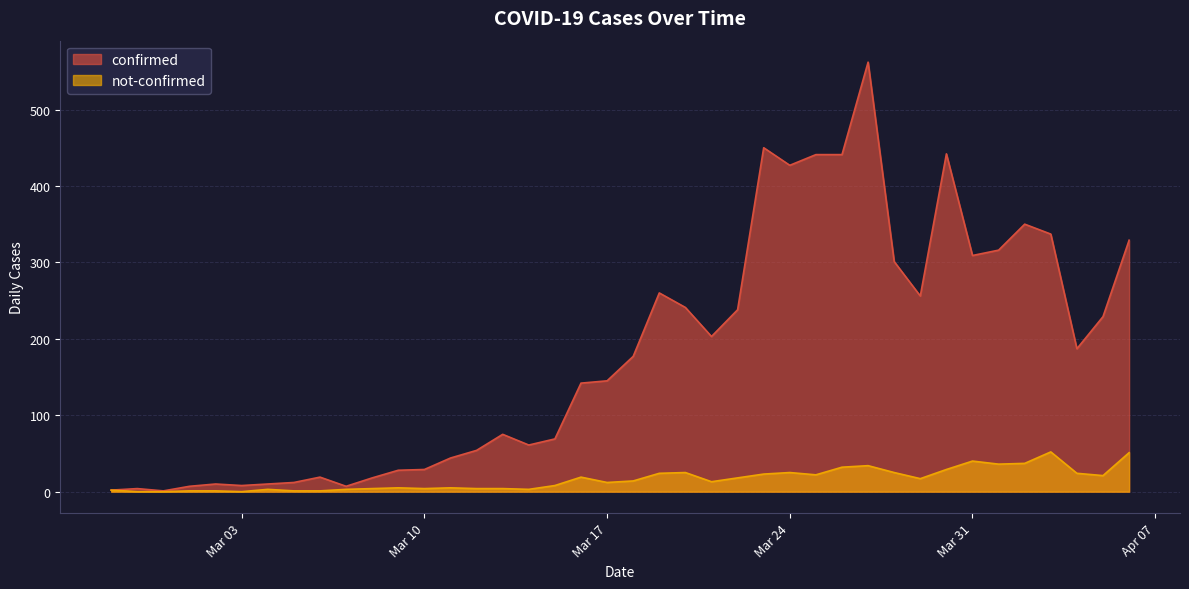

The value of confirmed at 2020-03-28 is 138. True or false?

False